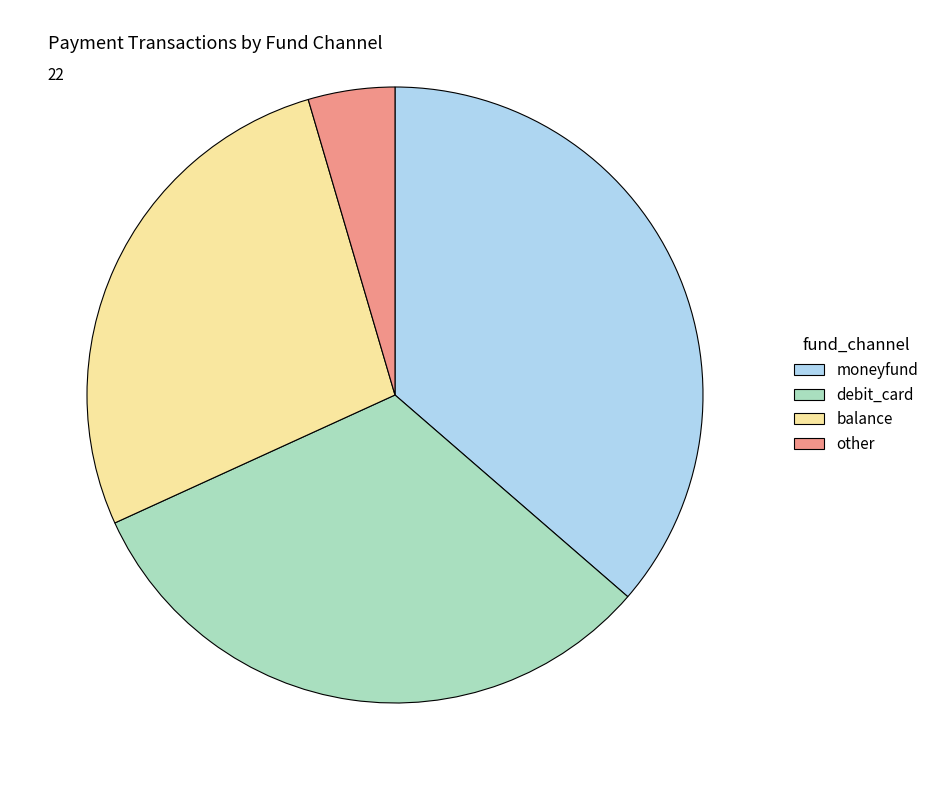

Rank the categories by value from highest to lowest.

moneyfund, debit_card, balance, other